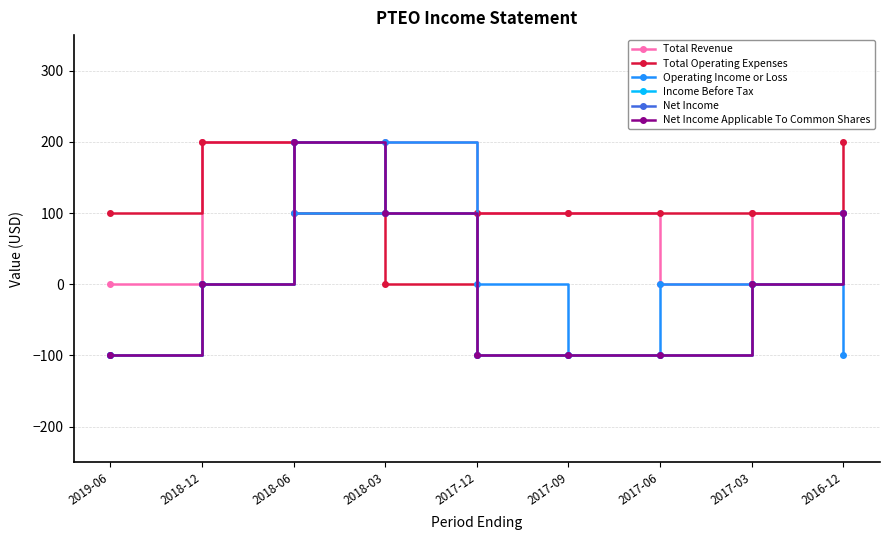

True or false: Income Before Tax and Total Revenue cross at least once.

False